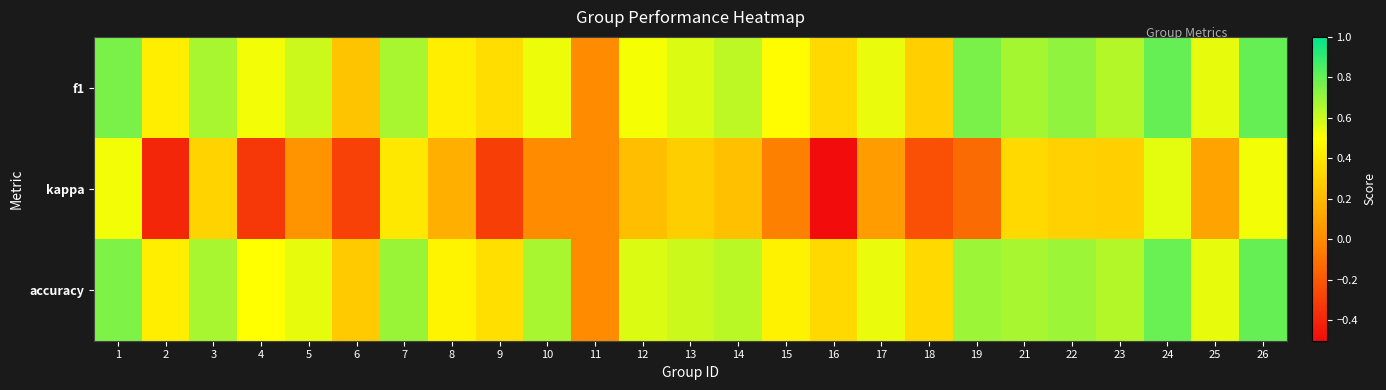

Which series changed the most between 13 and 15?

kappa